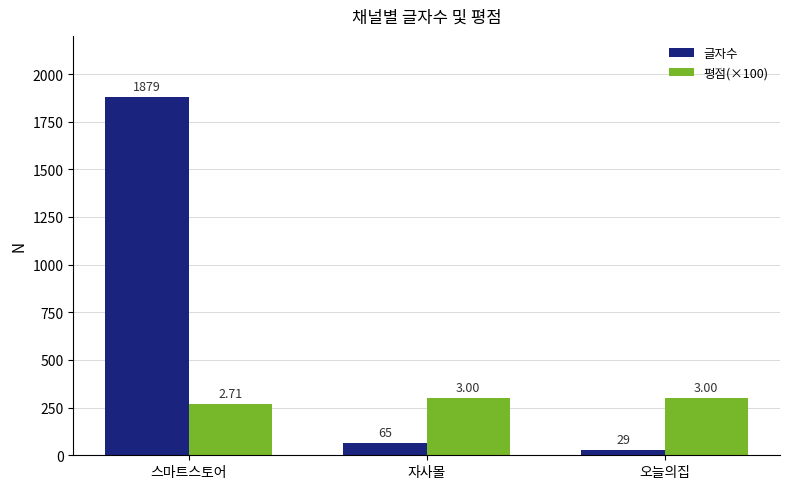

What is the sum of the 글자수 values at 오늘의집 and 자사몰?

94